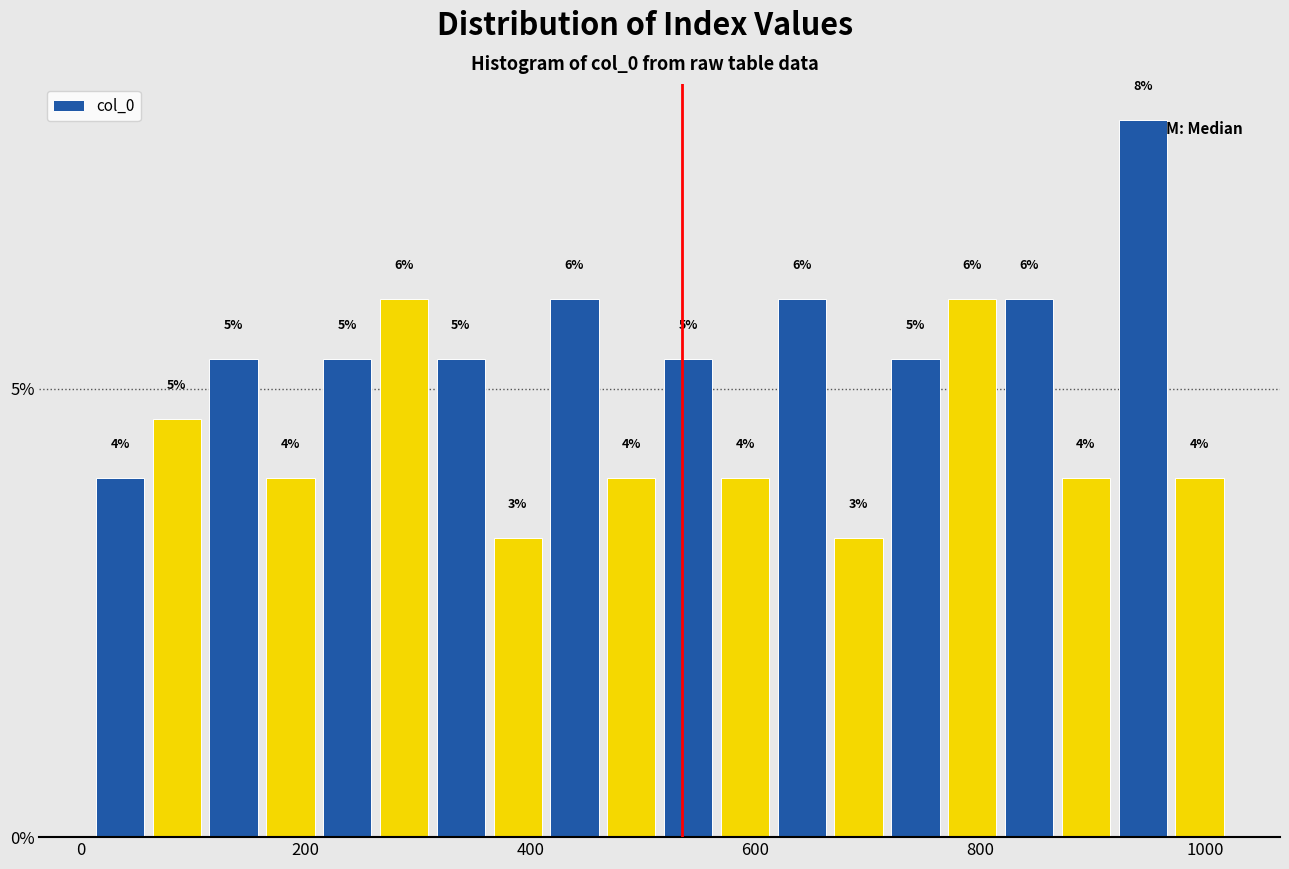

Around what value on the x-axis is the tallest bar? Give the approximate position of its centre, as read against the axis.

940